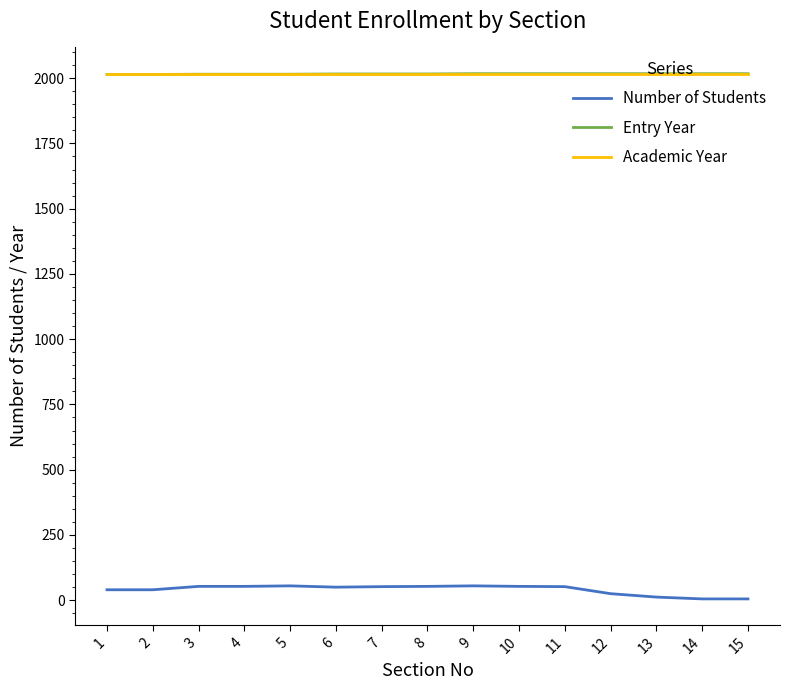

Which series has the largest range (max minus min)?

Number of Students